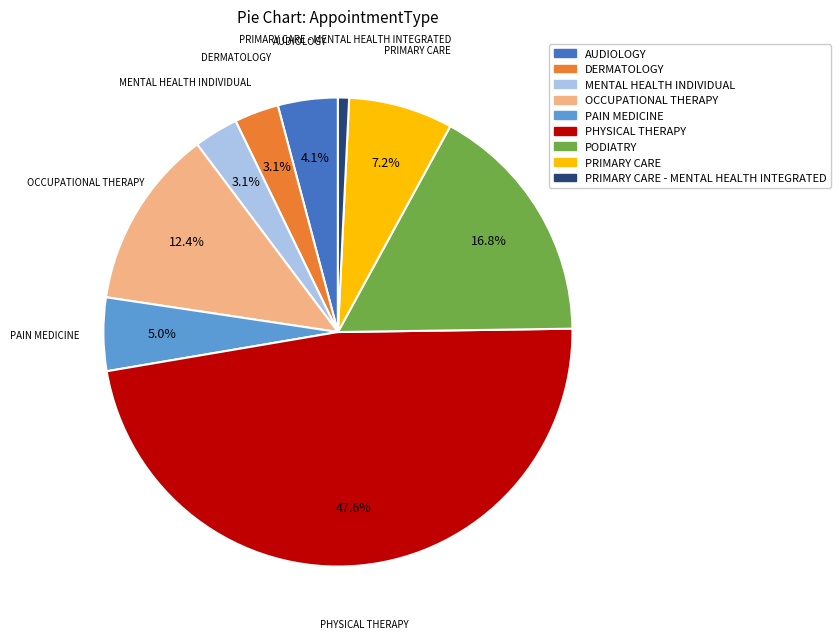

What is the smallest slice in the pie chart?

PRIMARY CARE - MENTAL HEALTH INTEGRATED